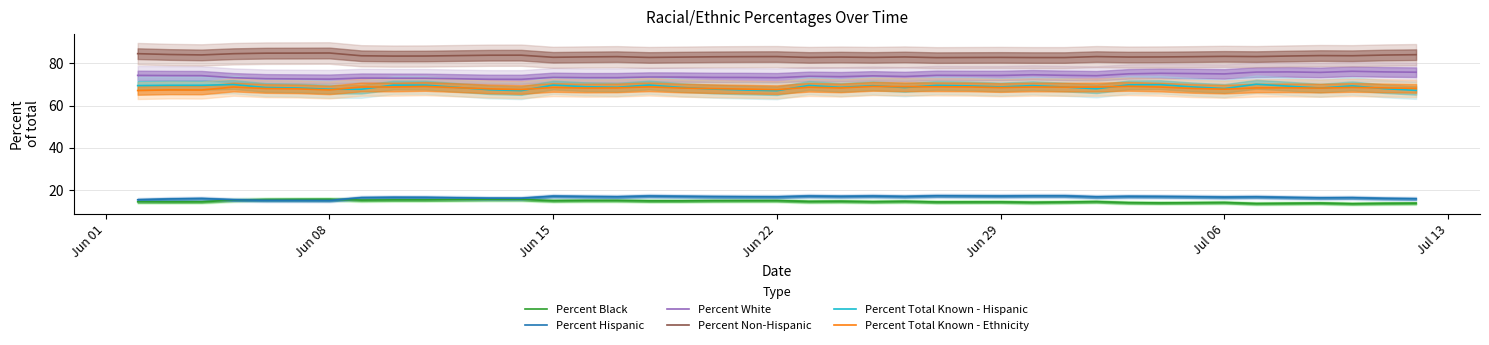

In Percent White, how many points are lower than both neighbors (excluding endpoints)?

10